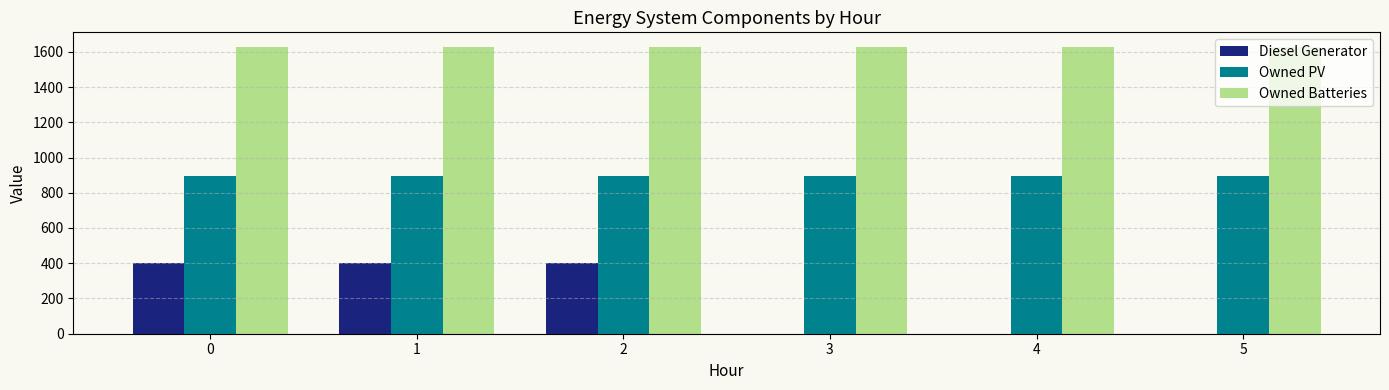

Are the bars horizontal?

No